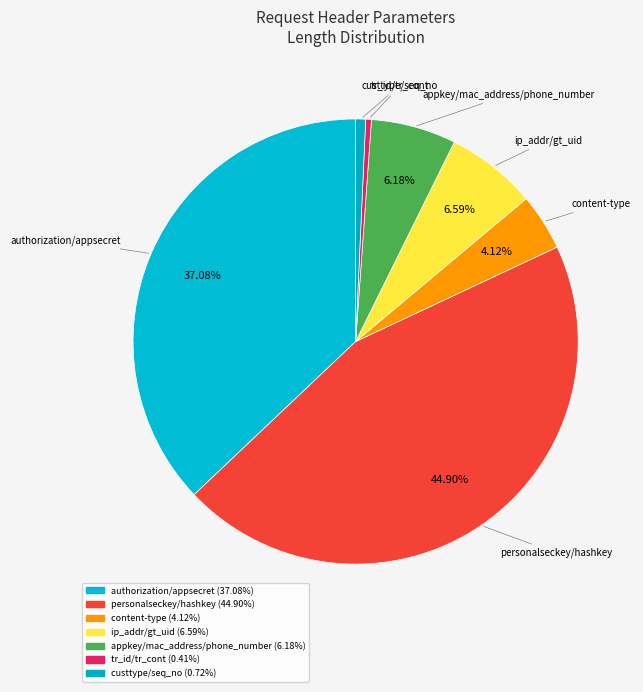

How many segments does this pie chart have?

7